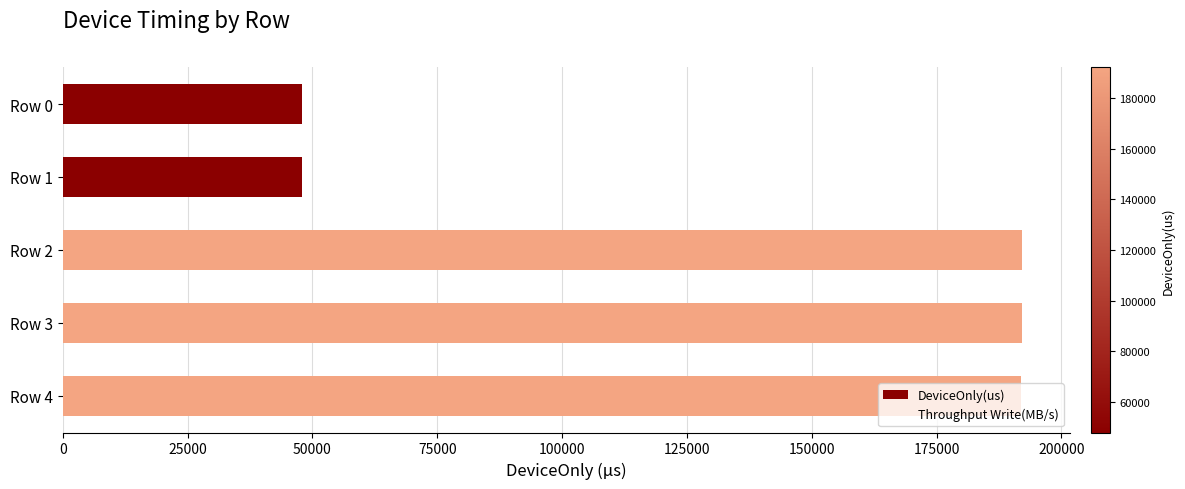

At which label is the value closest to 120059?

Row 4